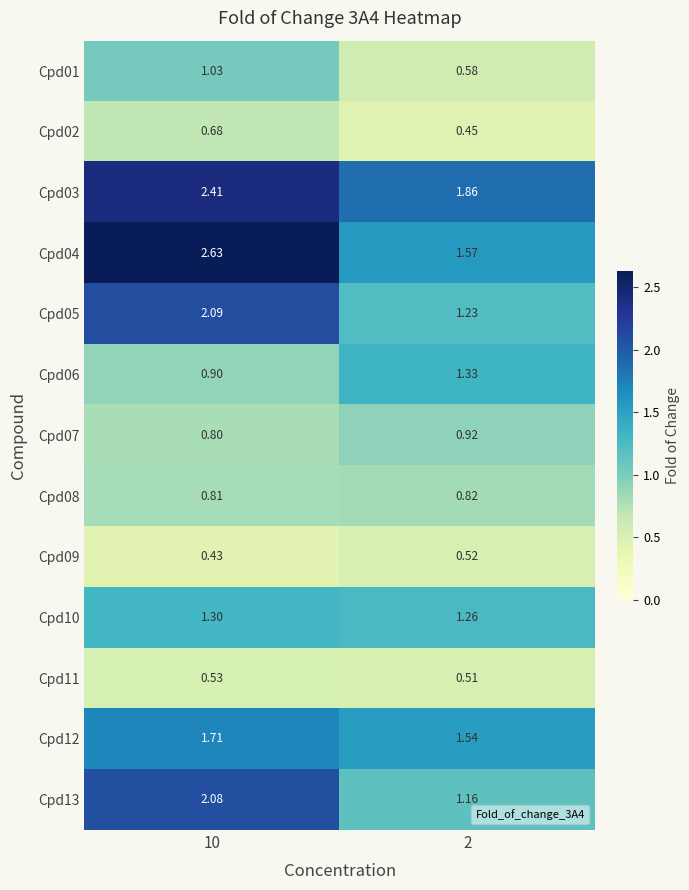

Is the value of Cpd03 at 10 greater than the value of Cpd04 at 2?

Yes